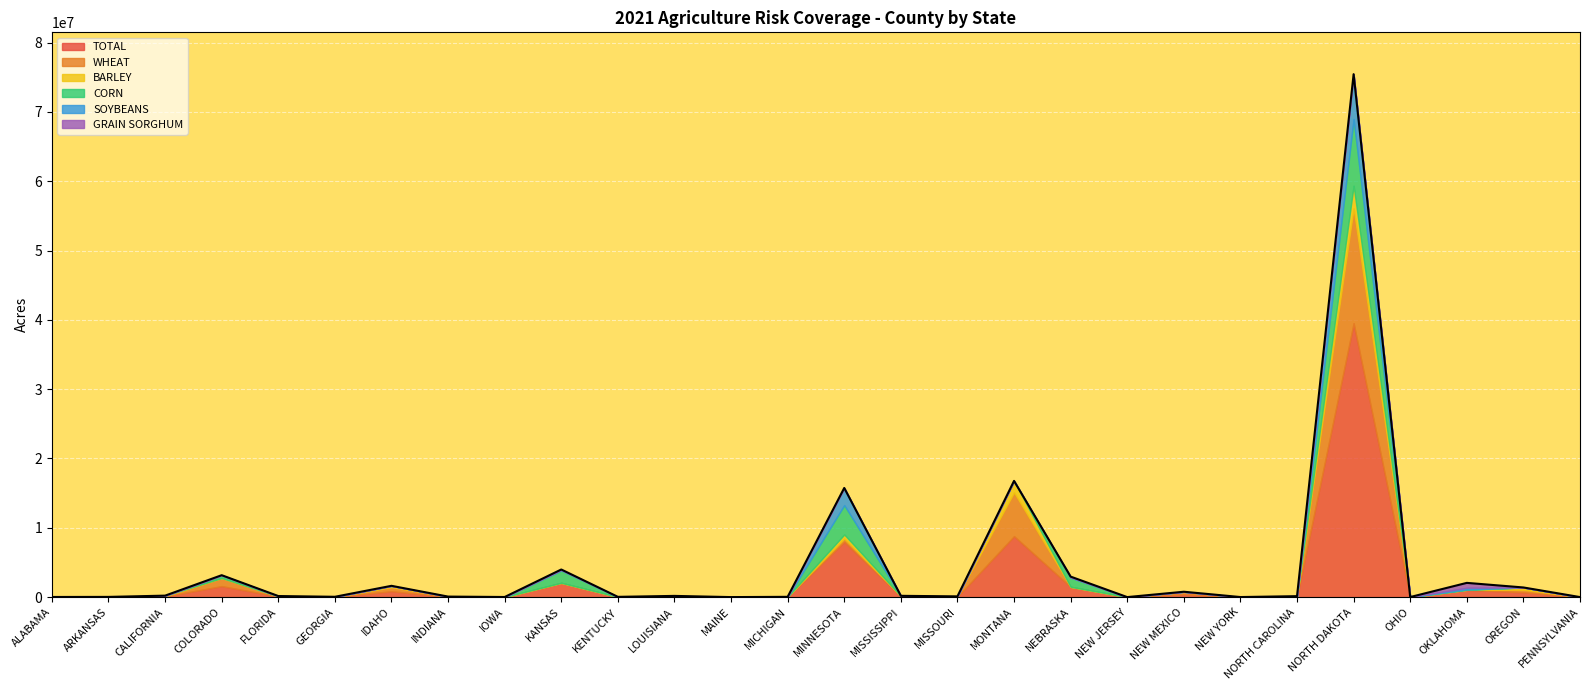

In SOYBEANS, how many points are higher than both neighbors (excluding endpoints)?

9